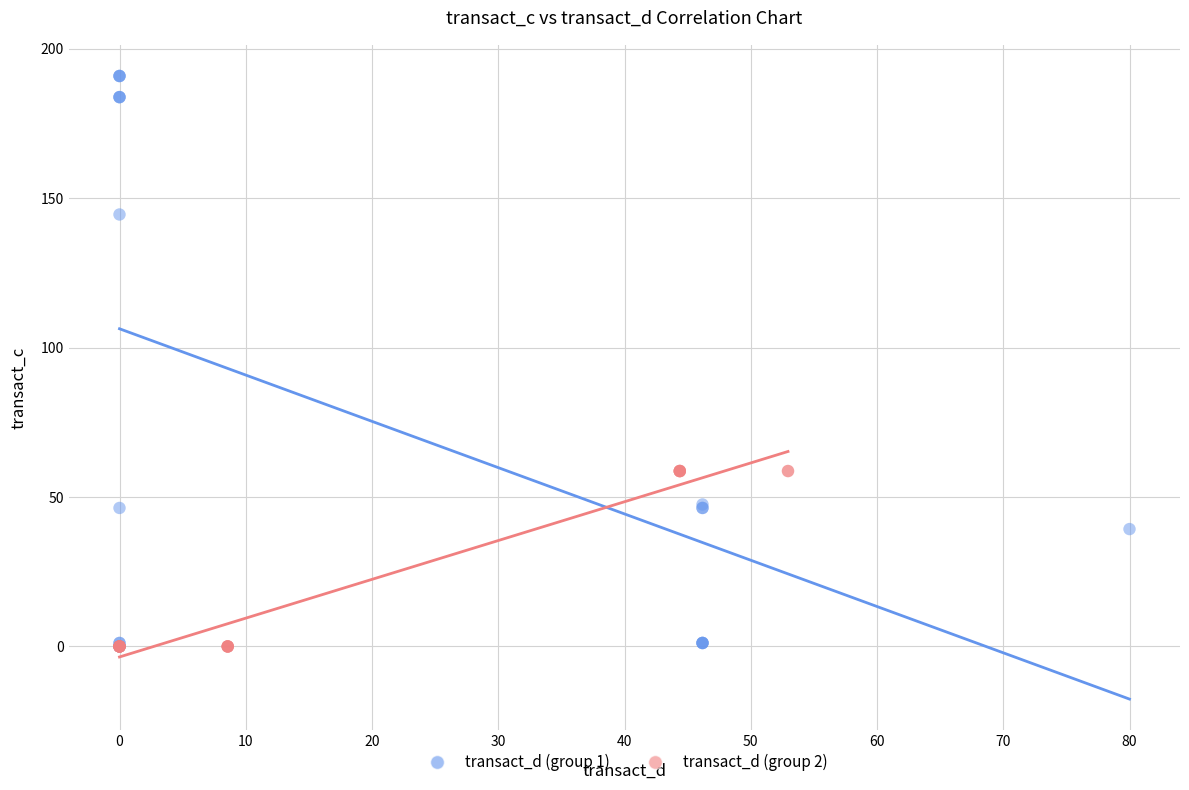

Which series has the widest spread of Y values?

transact_d (group 1)